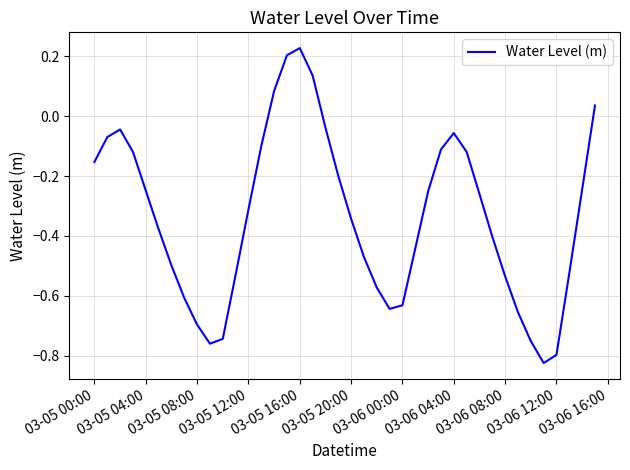

How many values are below 0?

35